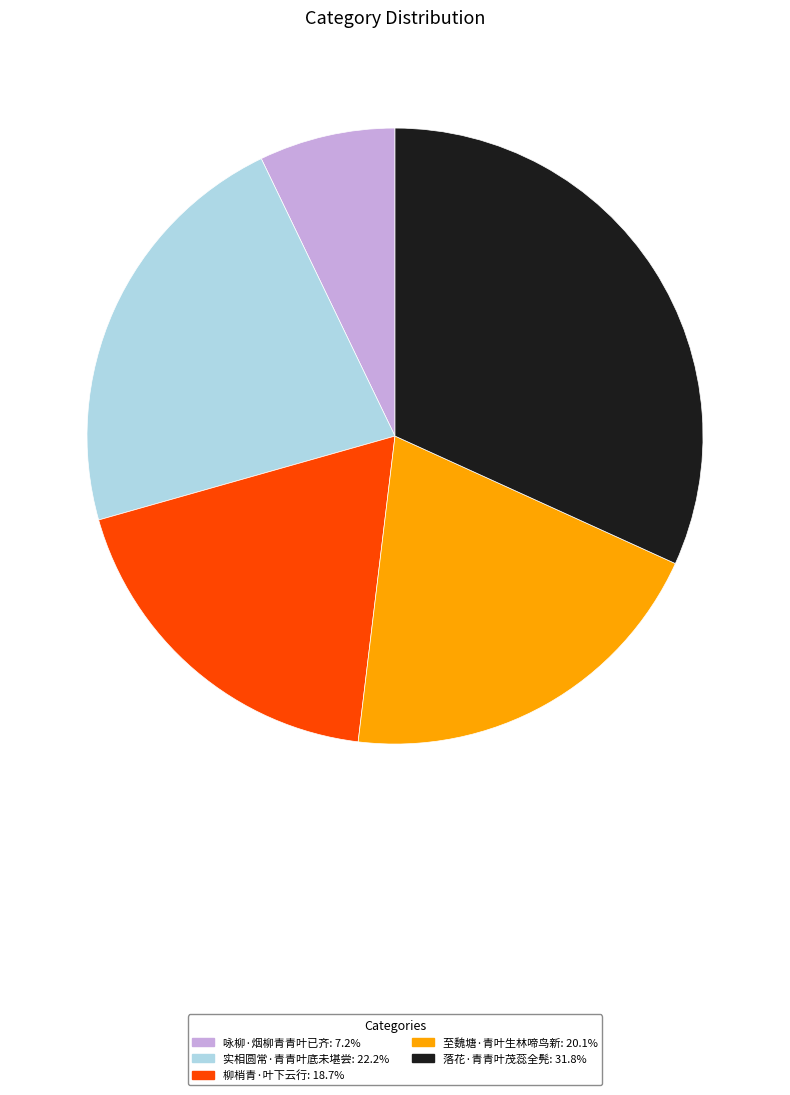

The 落花·青青叶茂蕊全髡 slice represents 20% of the pie. True or false?

False